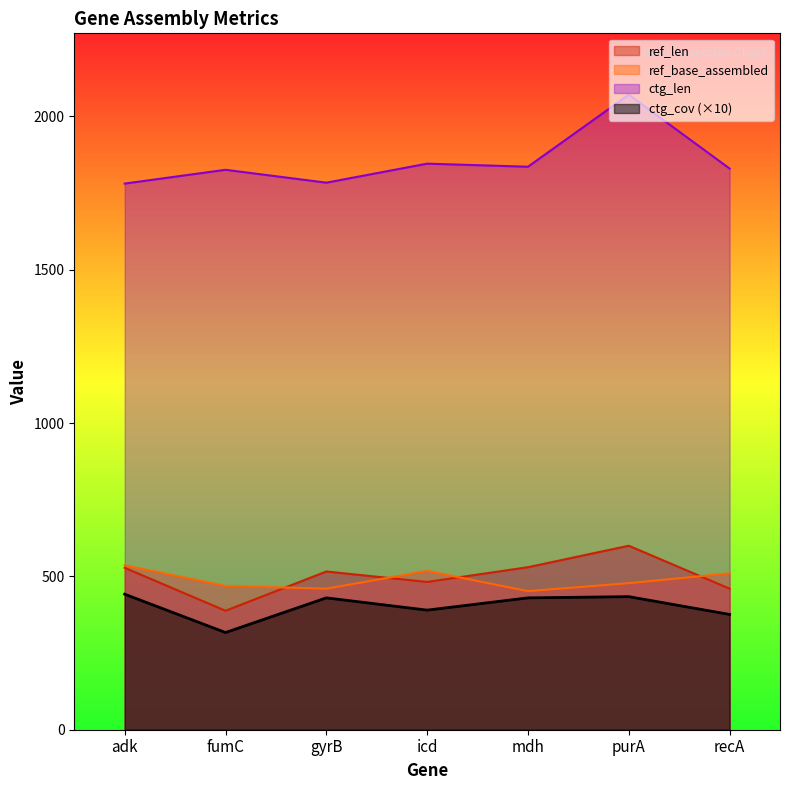

The value of ctg_cov at adk is 625. True or false?

False